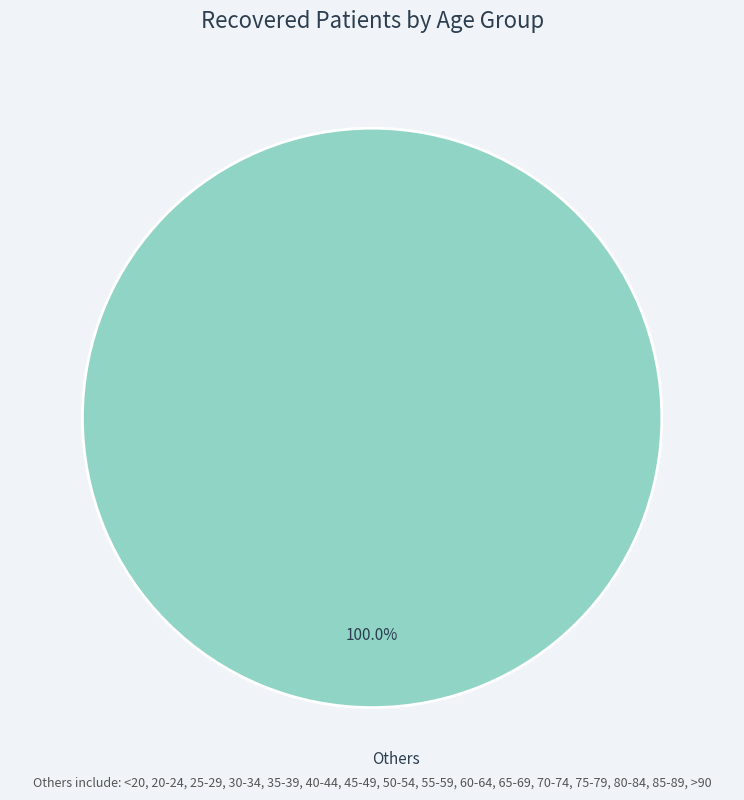

What is the majority slice?

Others